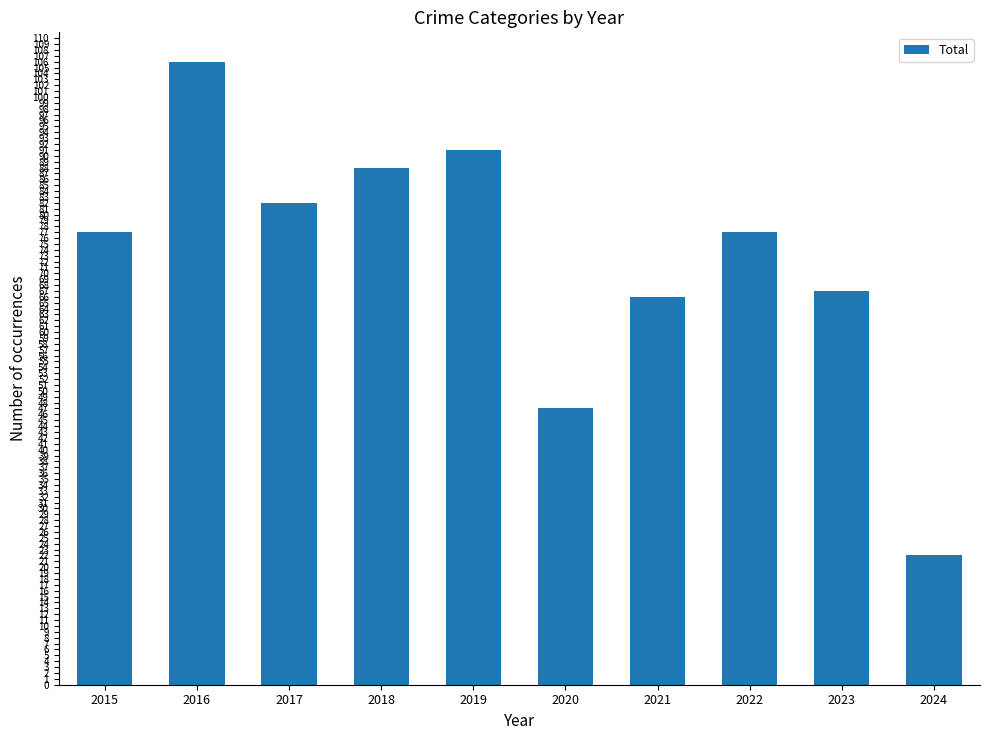

What is the value of the 4th bar from the left?

88